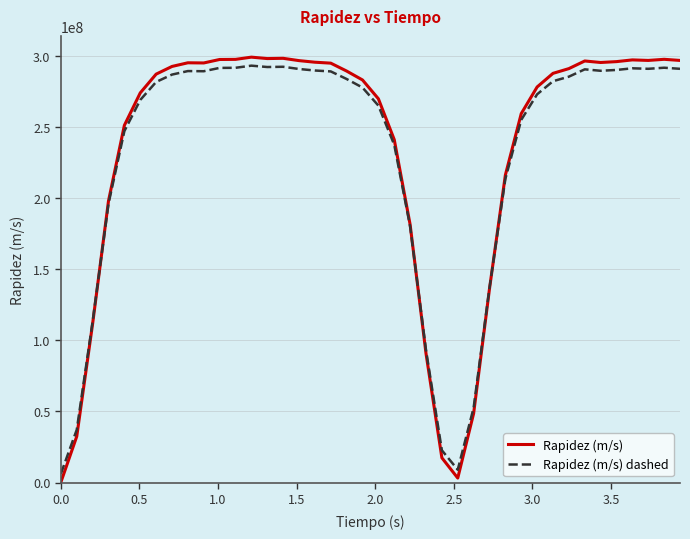

After their last crossing, which series has the higher values: Rapidez (m/s) dashed or Rapidez (m/s)?

Rapidez (m/s)